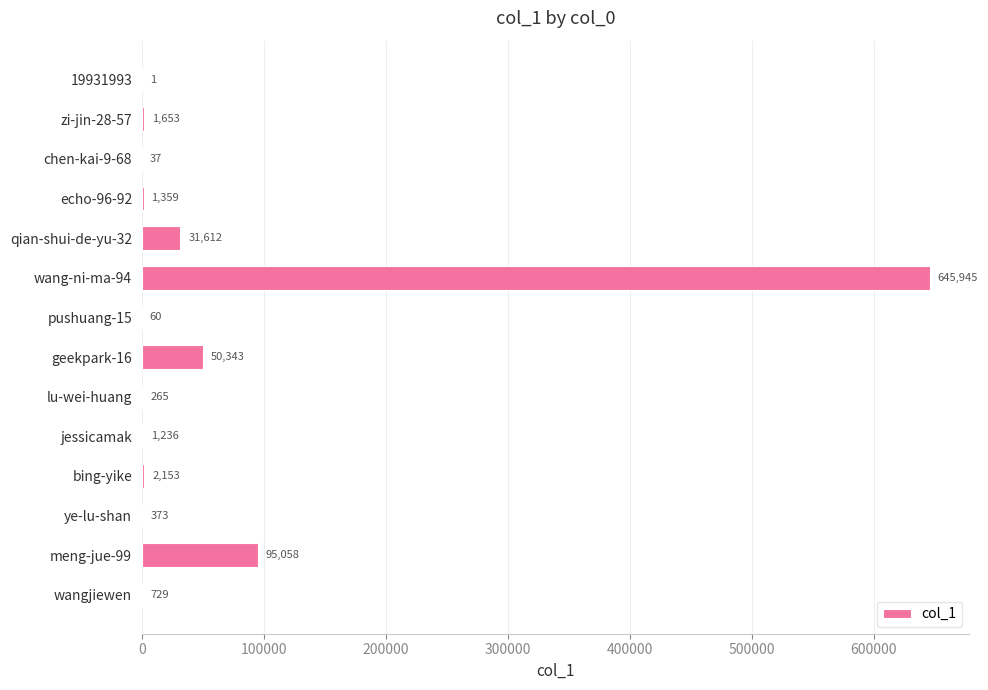

Are the bars horizontal?

Yes